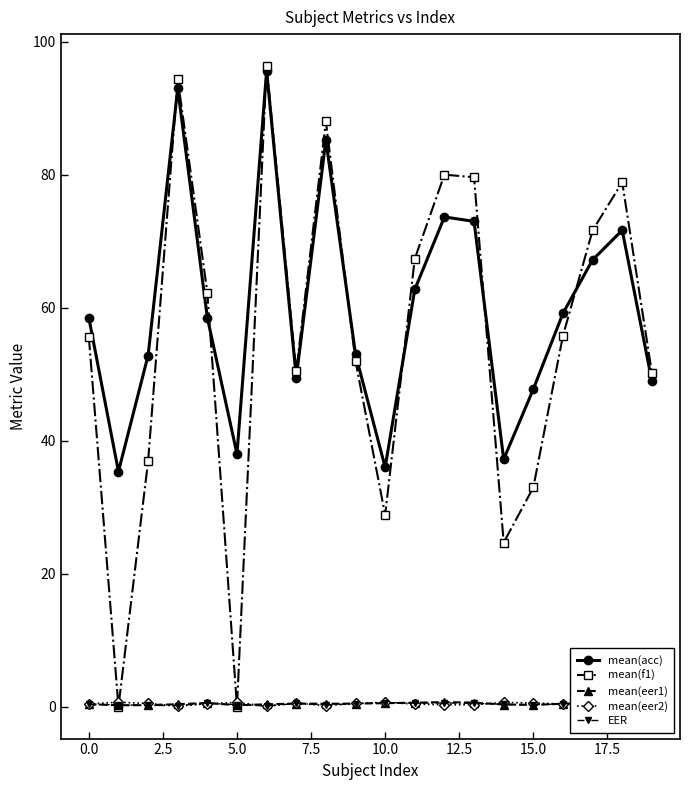

What is the label of the 16th point from the left?

15